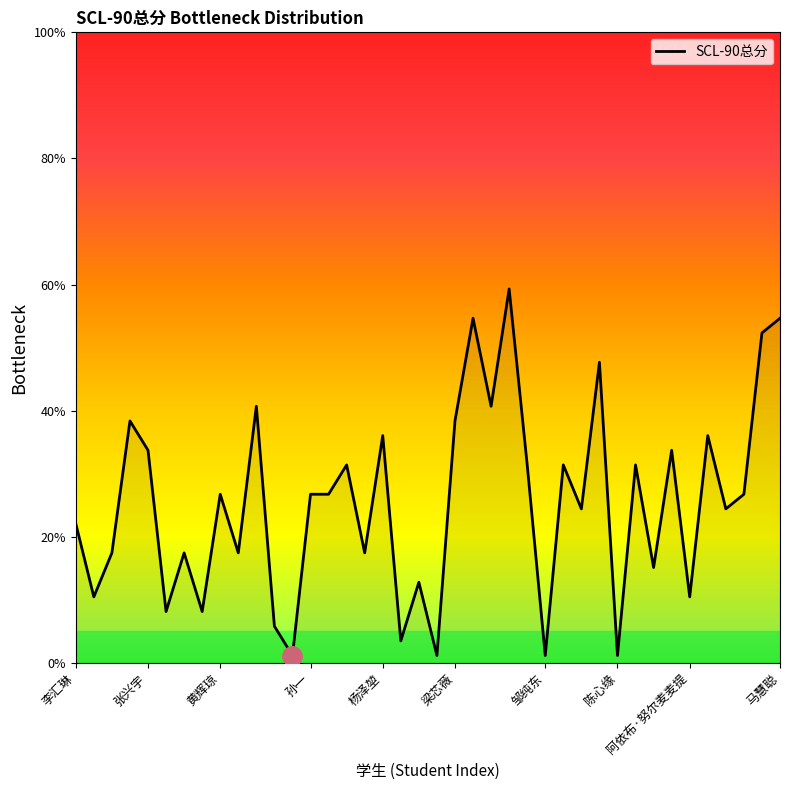

What is the difference between the maximum and minimum values?

58.1